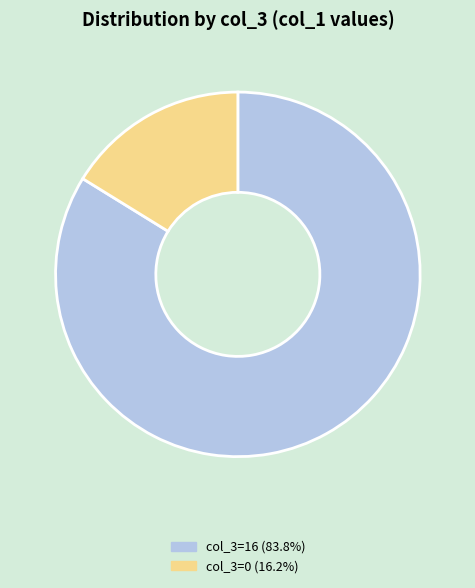

Is there a majority slice in this chart?

Yes